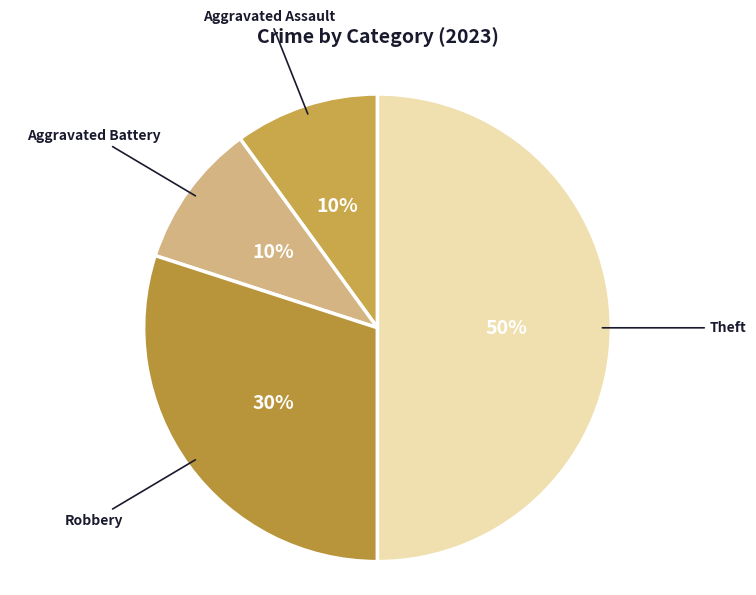

Which category has the biggest portion of the pie?

Theft